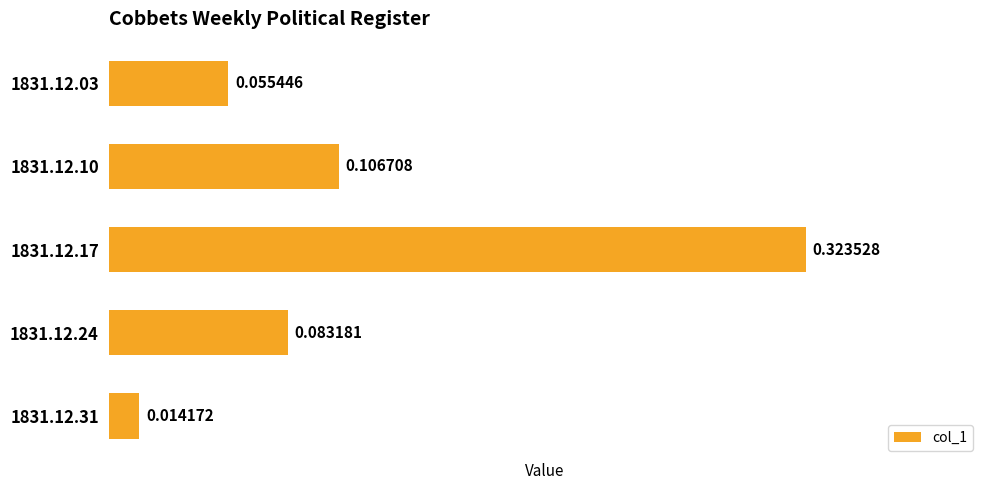

What is the sum of the values at 1831.12.10 and 1831.12.17?

0.4